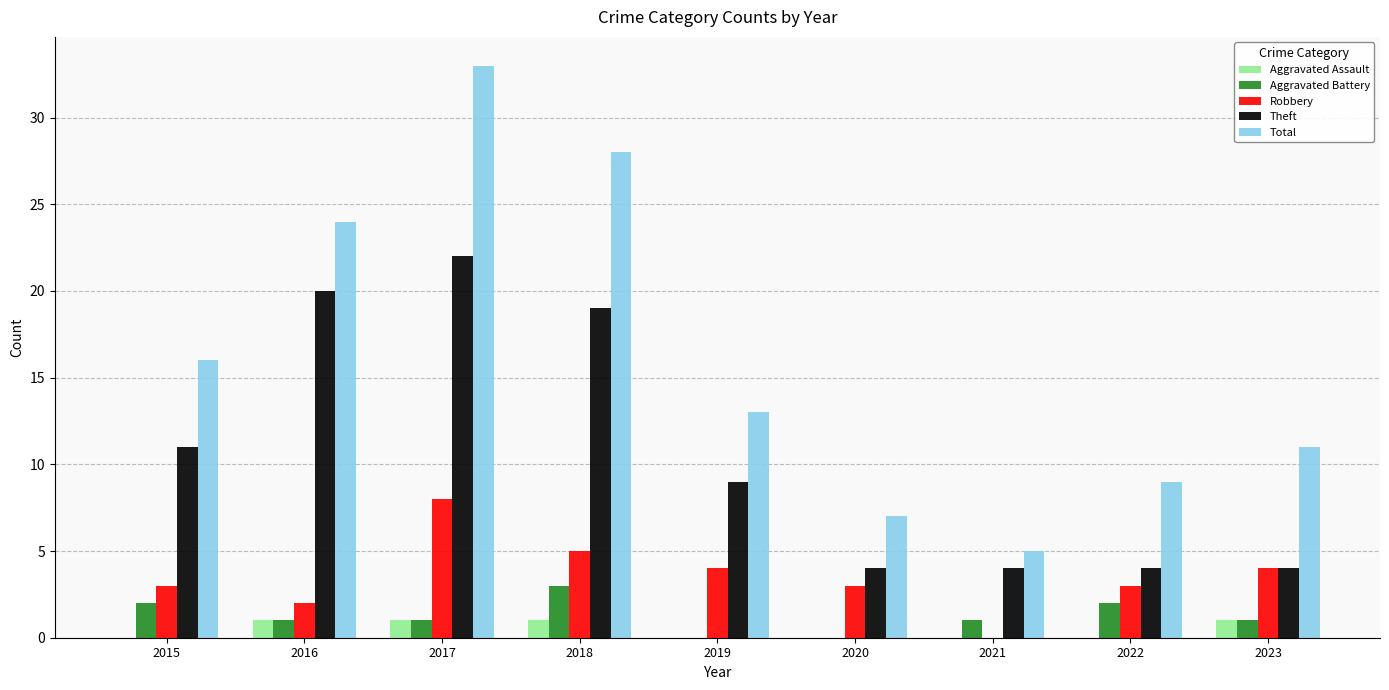

At which label does Total reach its peak?

2017